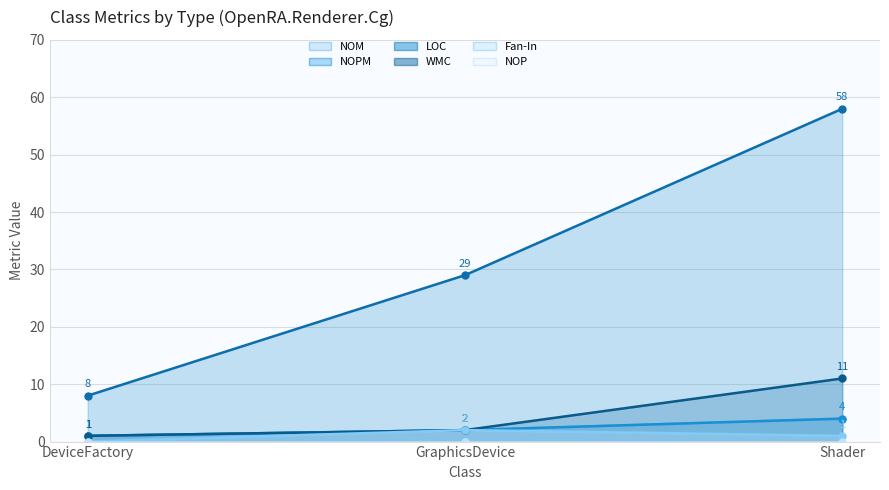

What is the total value across all series at Shader?

78